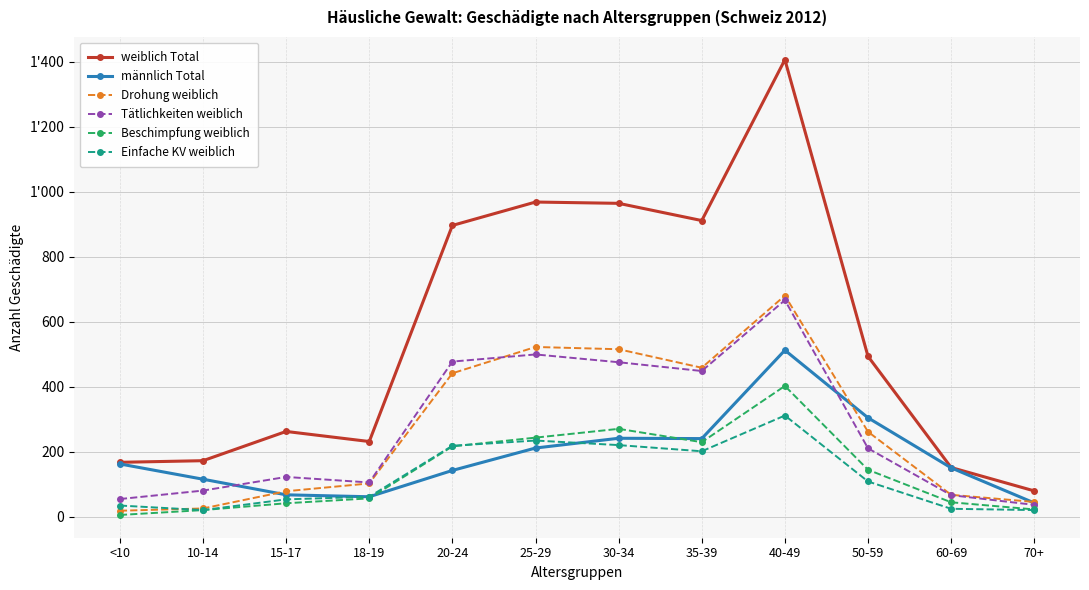

Is this an area chart (filled region under the line)?

No